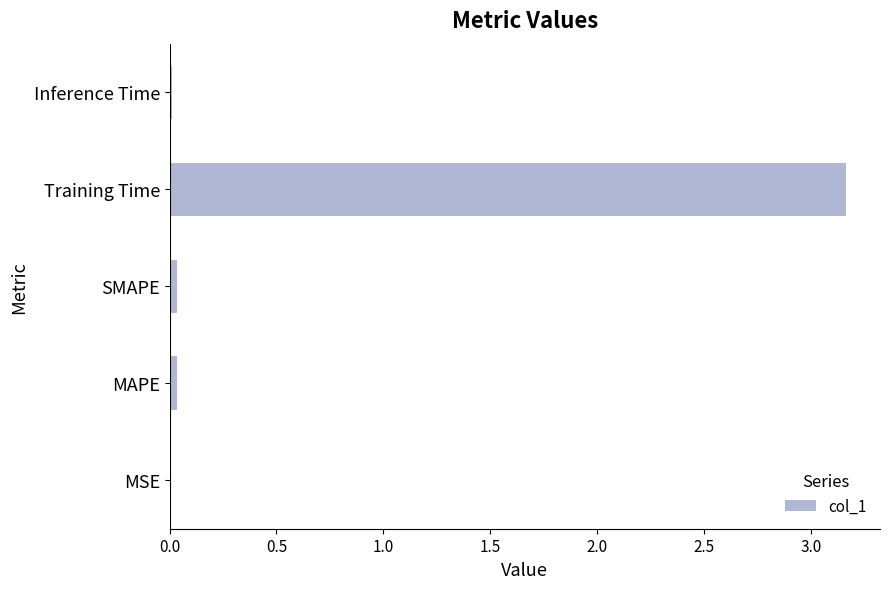

Is it true that the value at MAPE is 0.0?

True